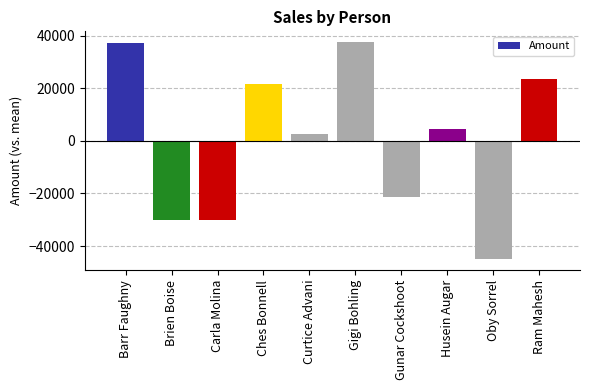

Where does the data first go above 4365?

Barr Faughny